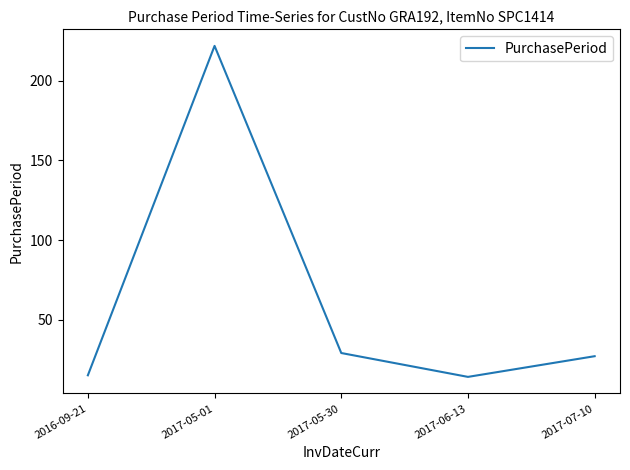

How many interior local valleys (lower than both neighbors) does the data have?

1